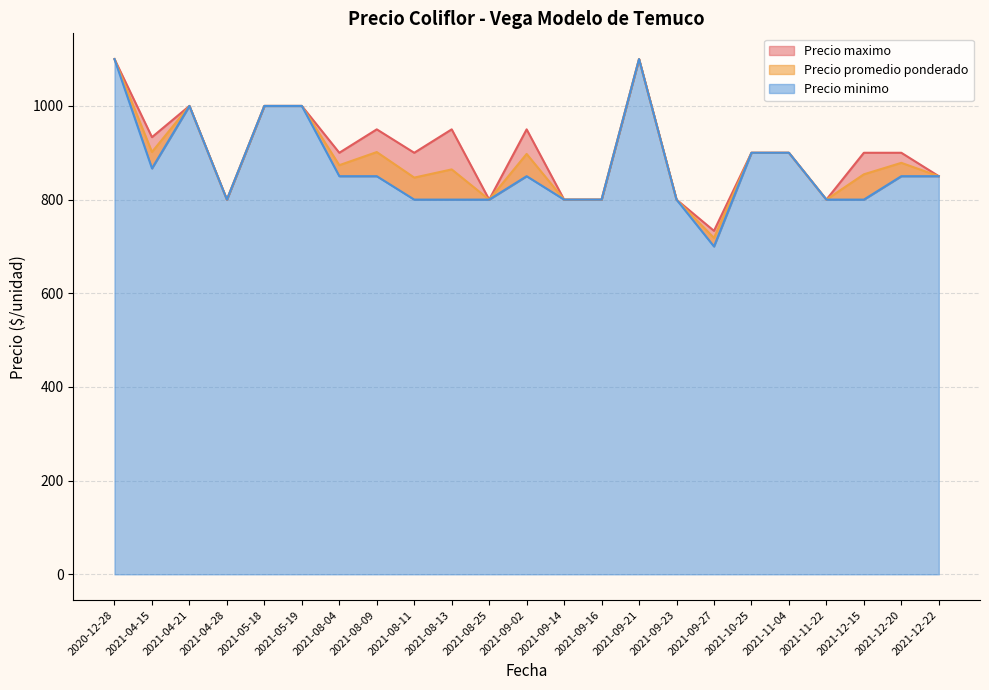

List the series in order of their peak value, highest first.

Precio promedio ponderado, Precio minimo, Precio maximo